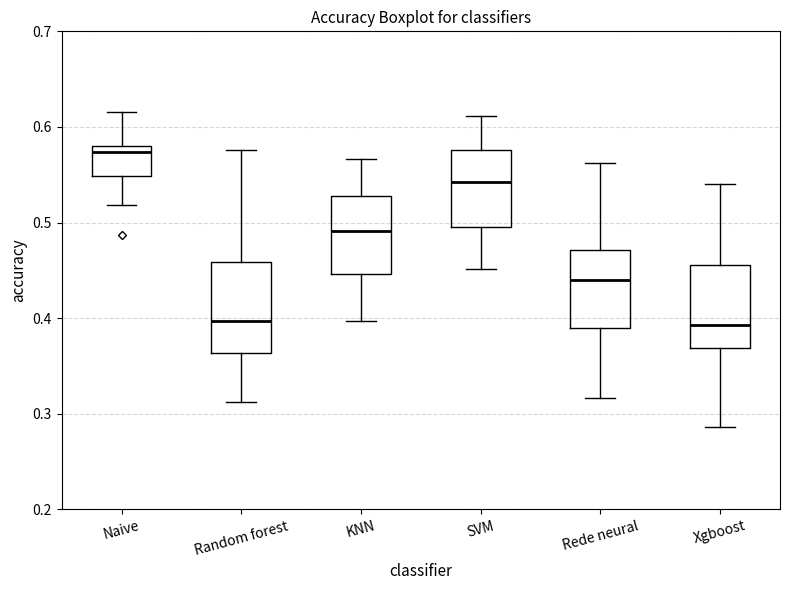

Reading left to right, transcribe this box plot: for each box, give where its median line is, the range the box spans, and where its two whiskers end, as read against the y-axis. The values are not printed on the chart, so give them approximately, as read against the axis.

Naive: median 0.57, box 0.55 to 0.58, whiskers 0.52 to 0.62
Random forest: median 0.40, box 0.36 to 0.46, whiskers 0.31 to 0.58
KNN: median 0.49, box 0.45 to 0.53, whiskers 0.40 to 0.57
SVM: median 0.54, box 0.50 to 0.58, whiskers 0.45 to 0.61
Rede neural: median 0.44, box 0.39 to 0.47, whiskers 0.32 to 0.56
Xgboost: median 0.39, box 0.37 to 0.46, whiskers 0.29 to 0.54